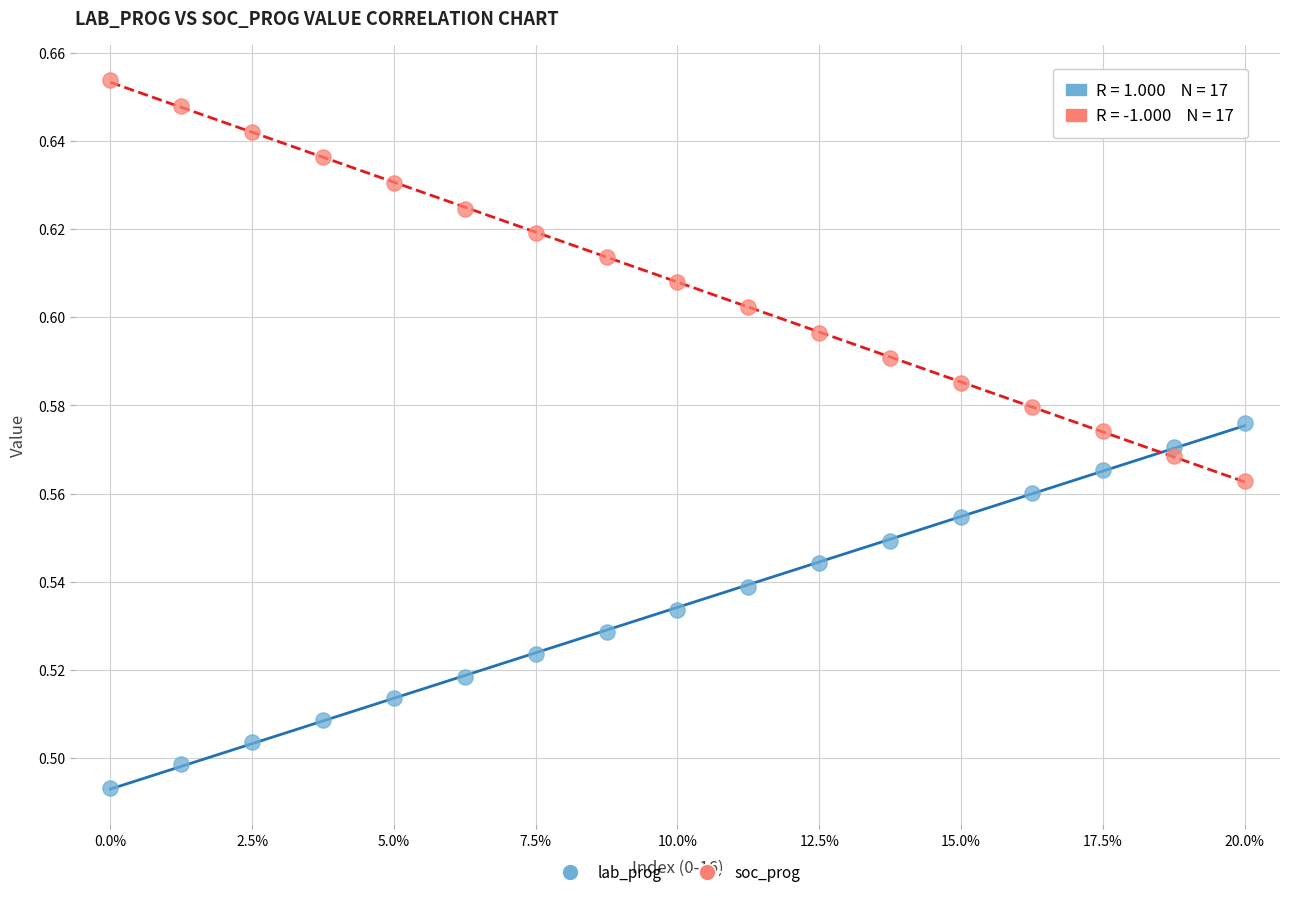

Which series reaches the maximum Y coordinate?

soc_prog